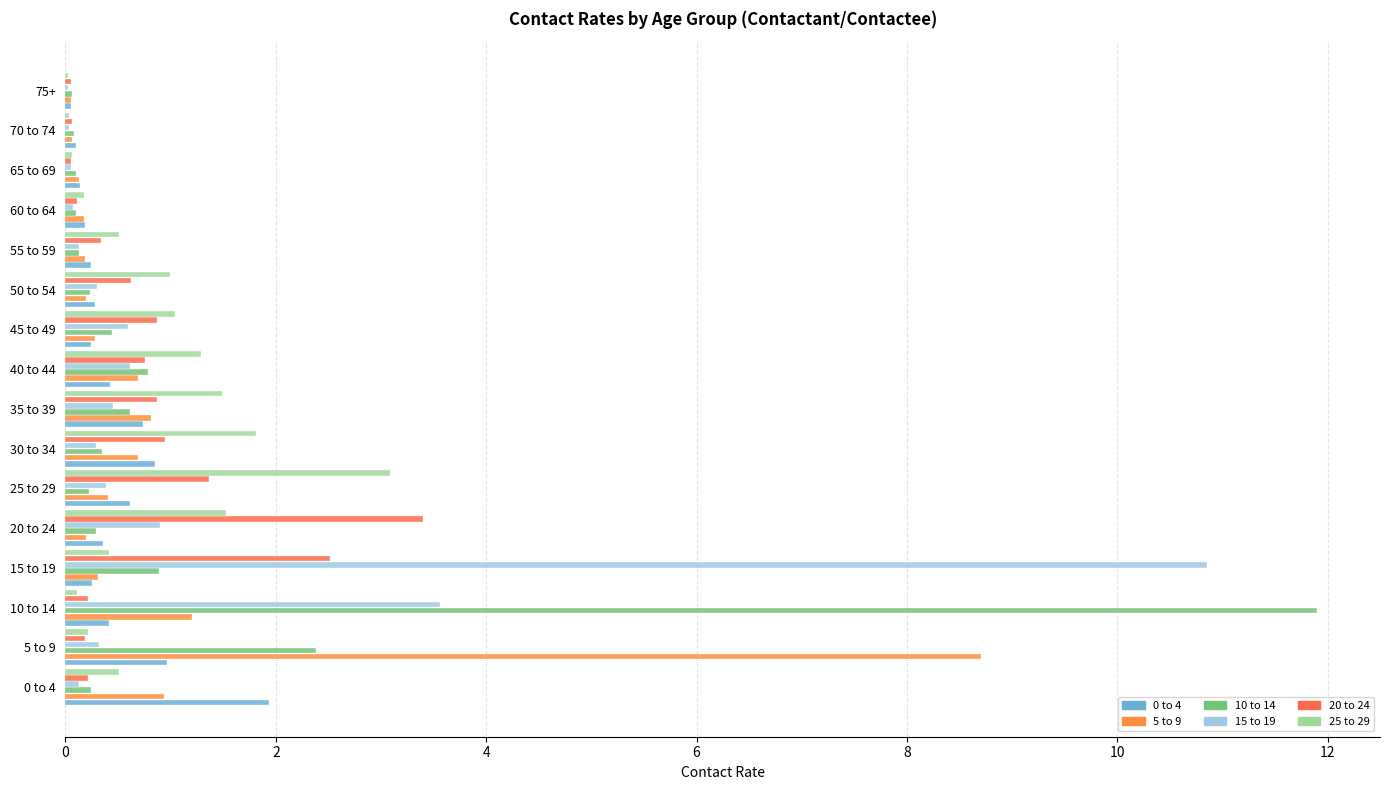

What is the difference between the maximum and second lowest values in the 5 to 9 series?

8.6